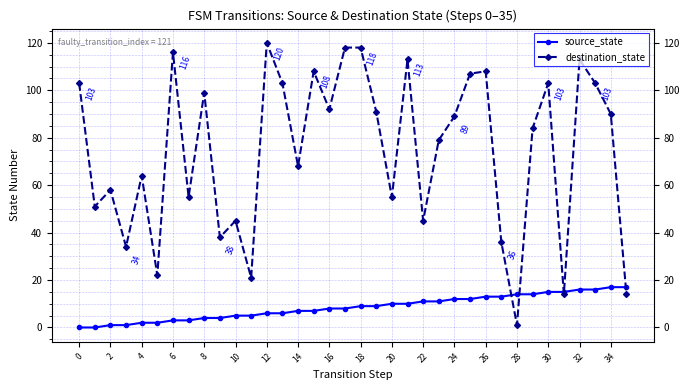

Rank the series by their average value, from highest to lowest.

destination_state, source_state